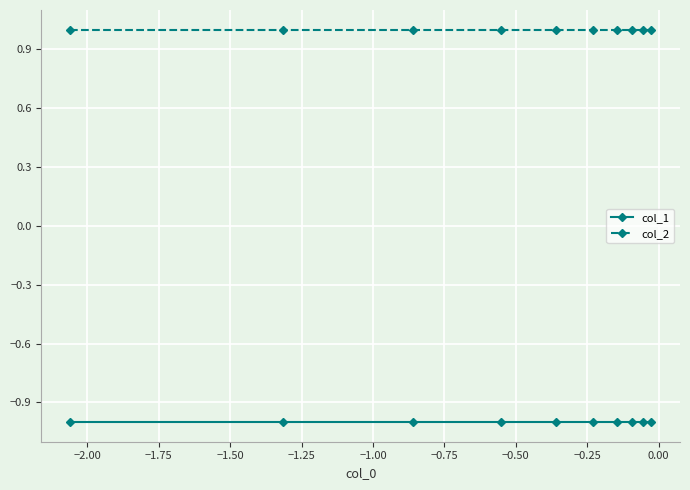

Which series has the largest total across all categories?

col_2